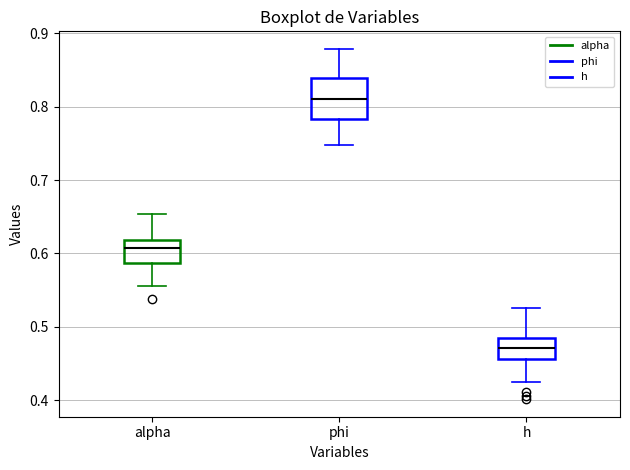

Reading left to right, transcribe this box plot: for each box, give where its median line is, the range the box spans, and where its two whiskers end, as read against the y-axis. The values are not printed on the chart, so give them approximately, as read against the axis.

alpha: median 0.61, box 0.59 to 0.62, whiskers 0.56 to 0.65
phi: median 0.81, box 0.78 to 0.84, whiskers 0.75 to 0.88
h: median 0.47, box 0.46 to 0.48, whiskers 0.43 to 0.52